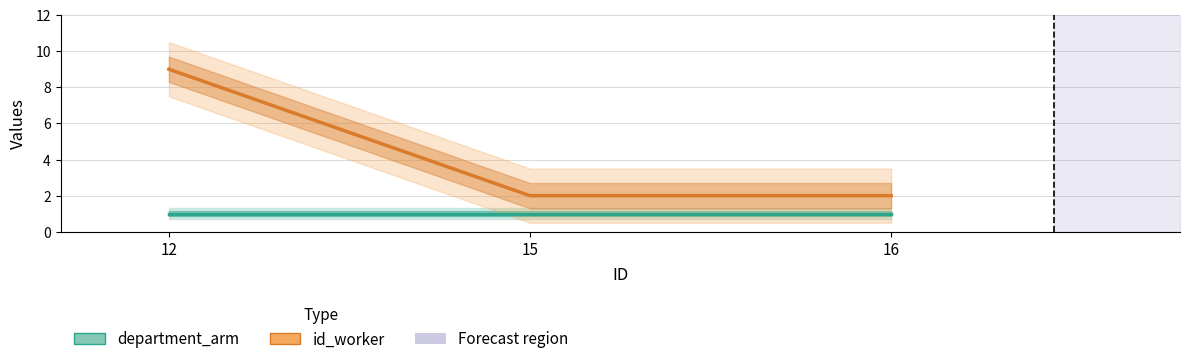

What is the difference between the highest and lowest values at 15?

1